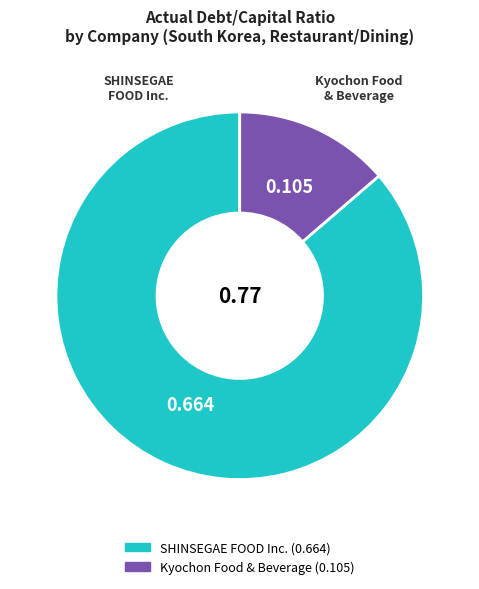

Is there any slice that represents more than half of the pie?

Yes